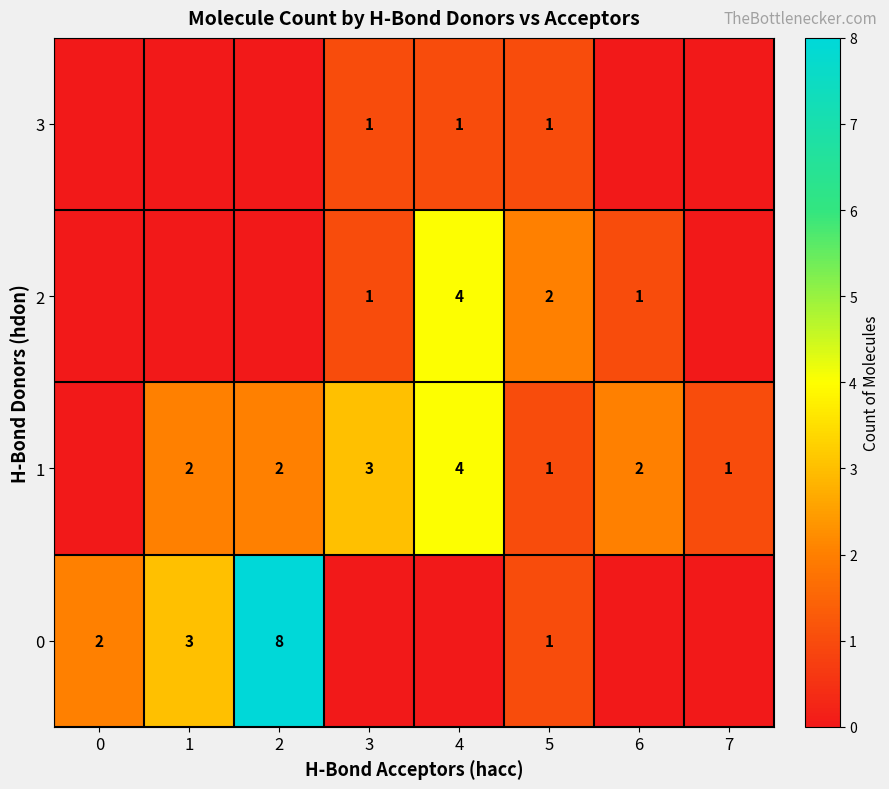

What is the difference between the second highest and minimum values in the row_1 series?

3